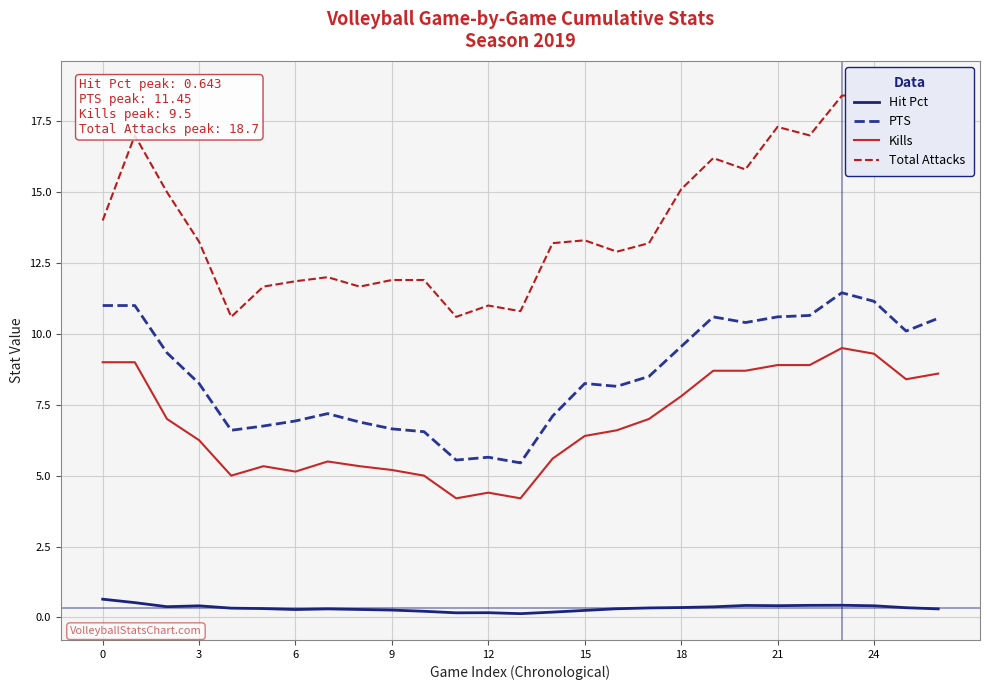

What is the maximum value for Hit Pct?

0.6